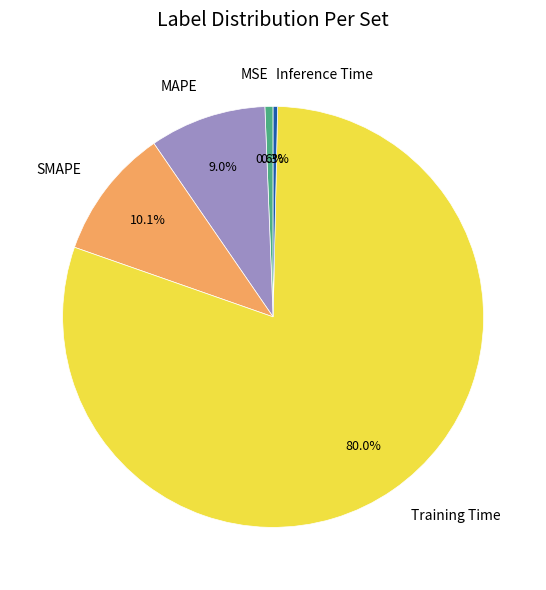

Combined, what portion of the pie is SMAPE and Inference Time?

10.4%